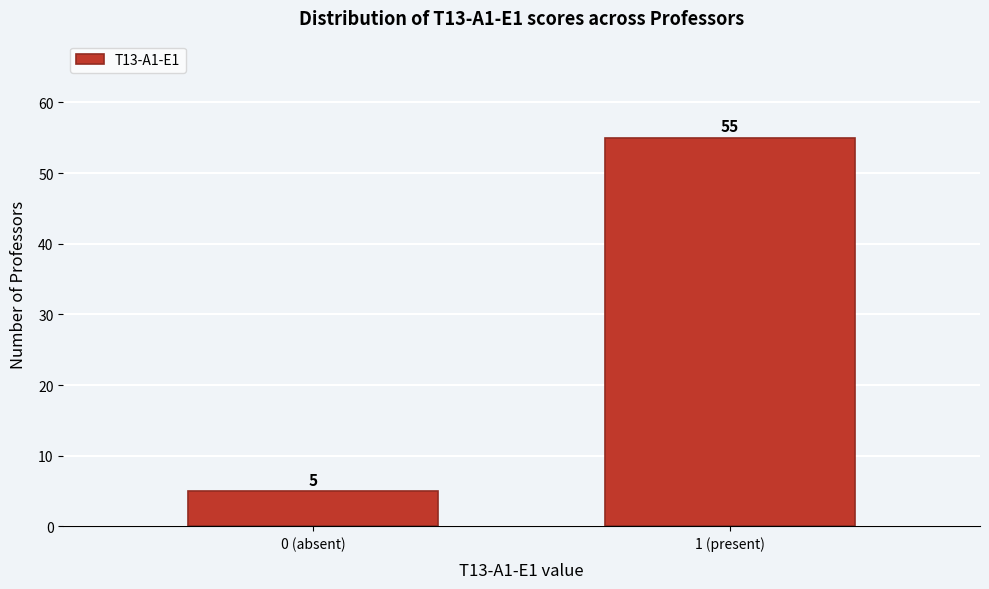

Reading right to left, transcribe all the data shown in this chart.

55	5